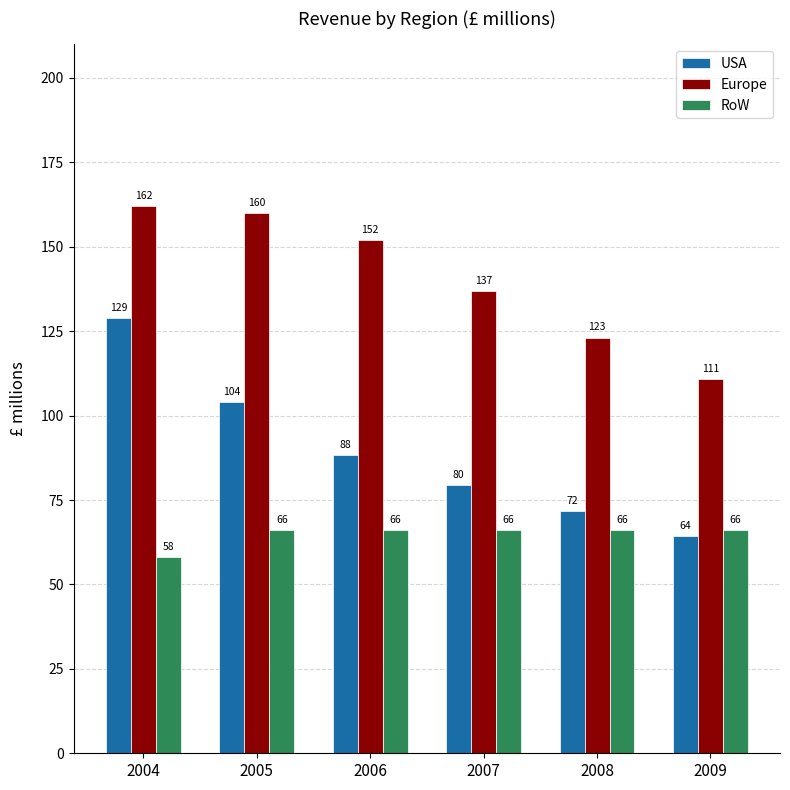

Between 2005 and 2007, which series saw the biggest shift?

USA